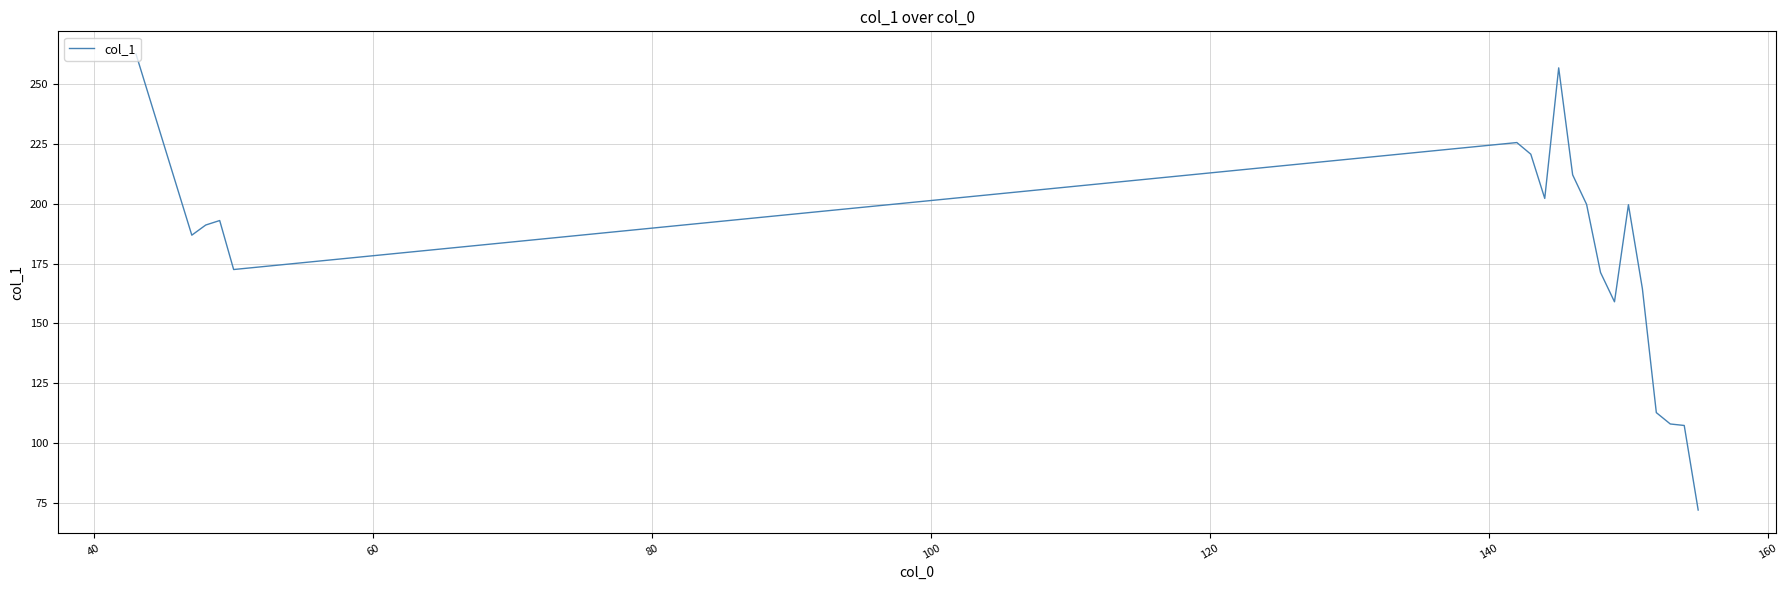

True or false: the data has more than 0 interior local peaks.

True